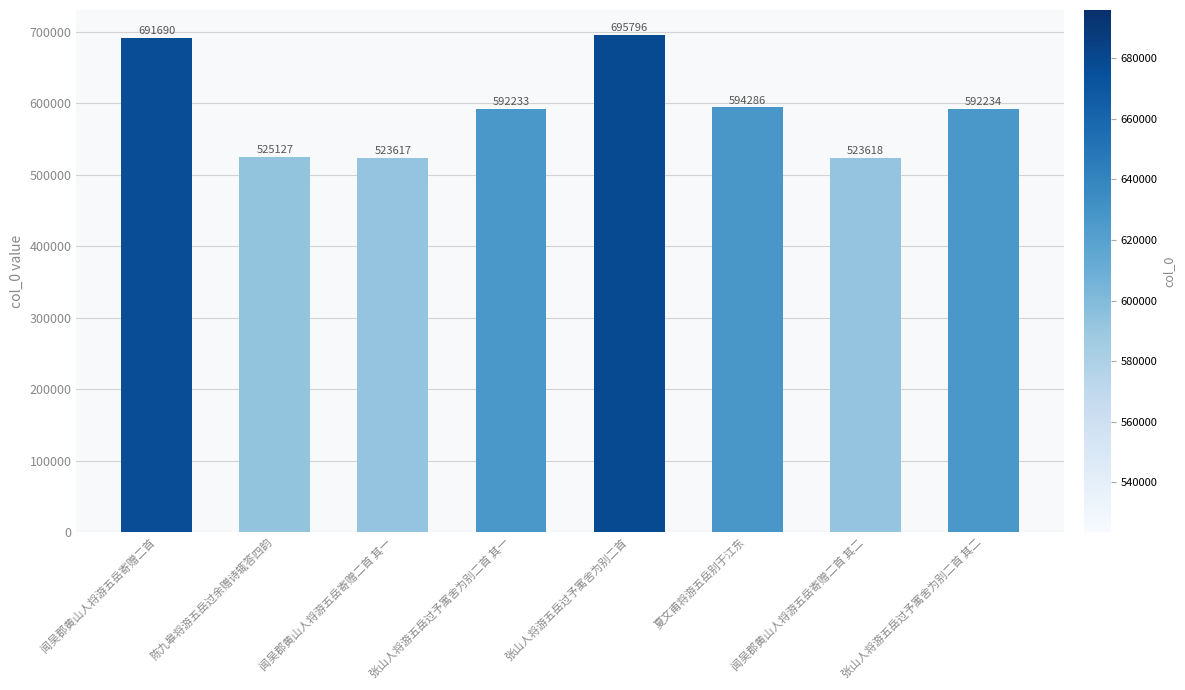

Are the bars grouped side by side (vs. stacked)?

No